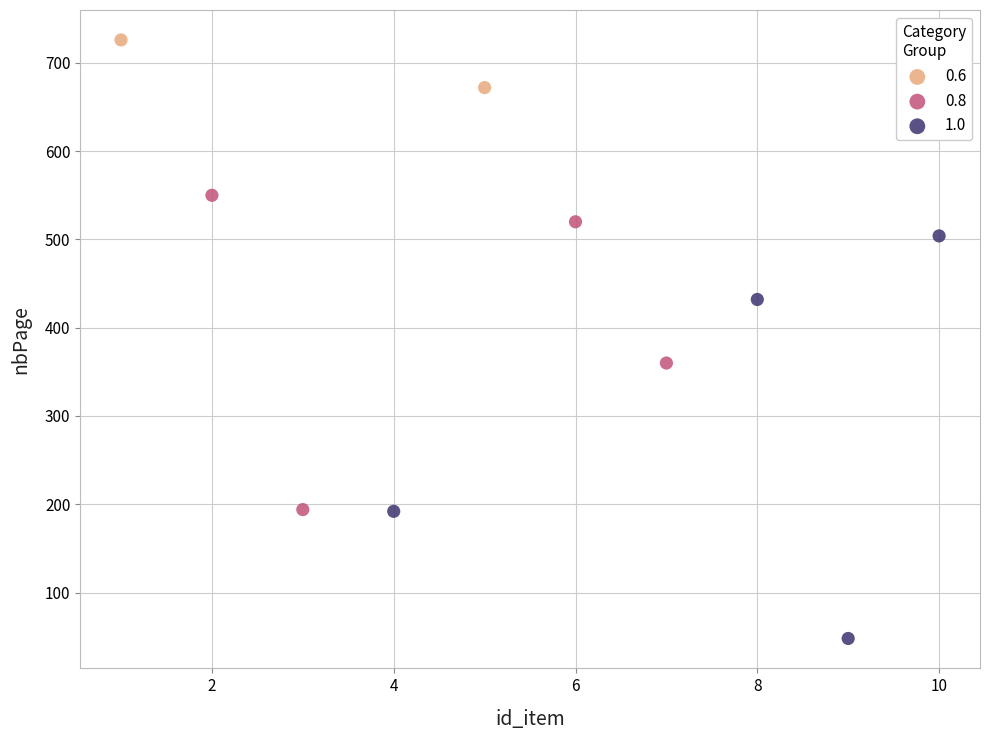

Which series contains the highest Y value?

0.6